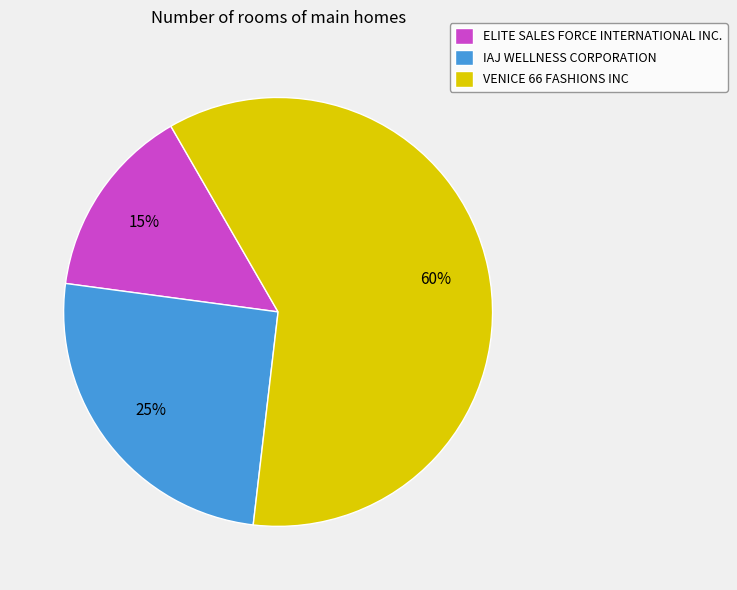

To the nearest percent, what portion does IAJ WELLNESS CORPORATION represent?

25%